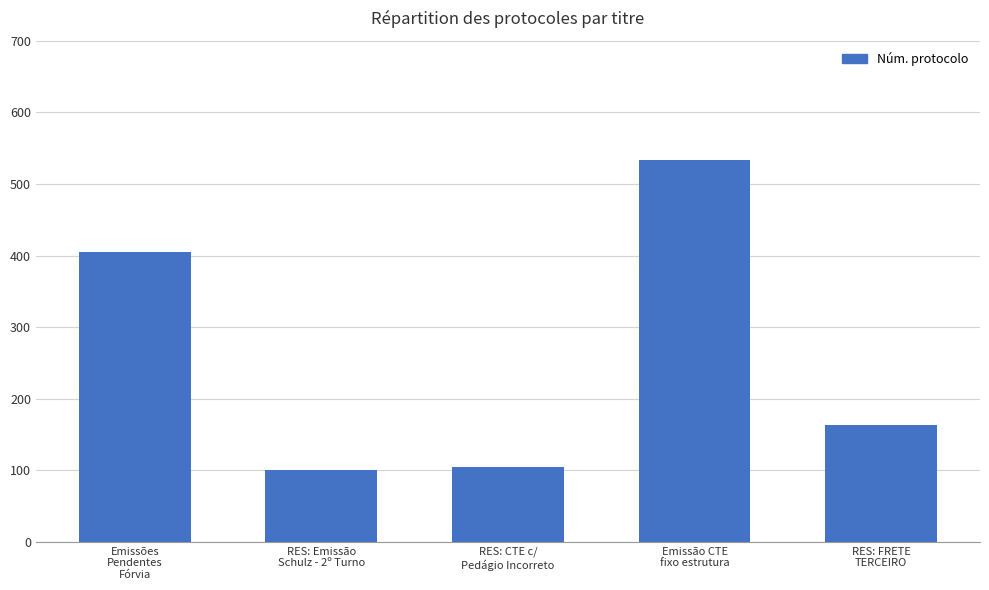

Reading left to right, transcribe all the data shown in this chart.

Emissões
Pendentes
Fórvia=405	RES: Emissão
Schulz - 2º Turno=100	RES: CTE c/
Pedágio Incorreto=105	Emissão CTE
fixo estrutura=534	RES: FRETE
TERCEIRO=163